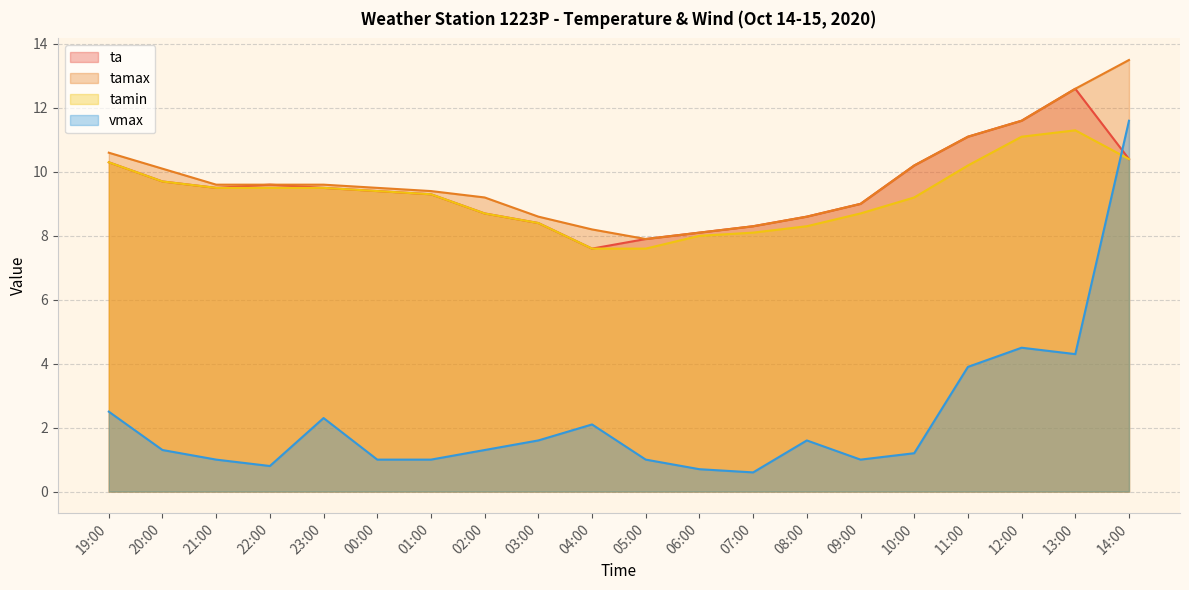

What are all the series names shown in the legend?

ta, tamax, tamin, vmax